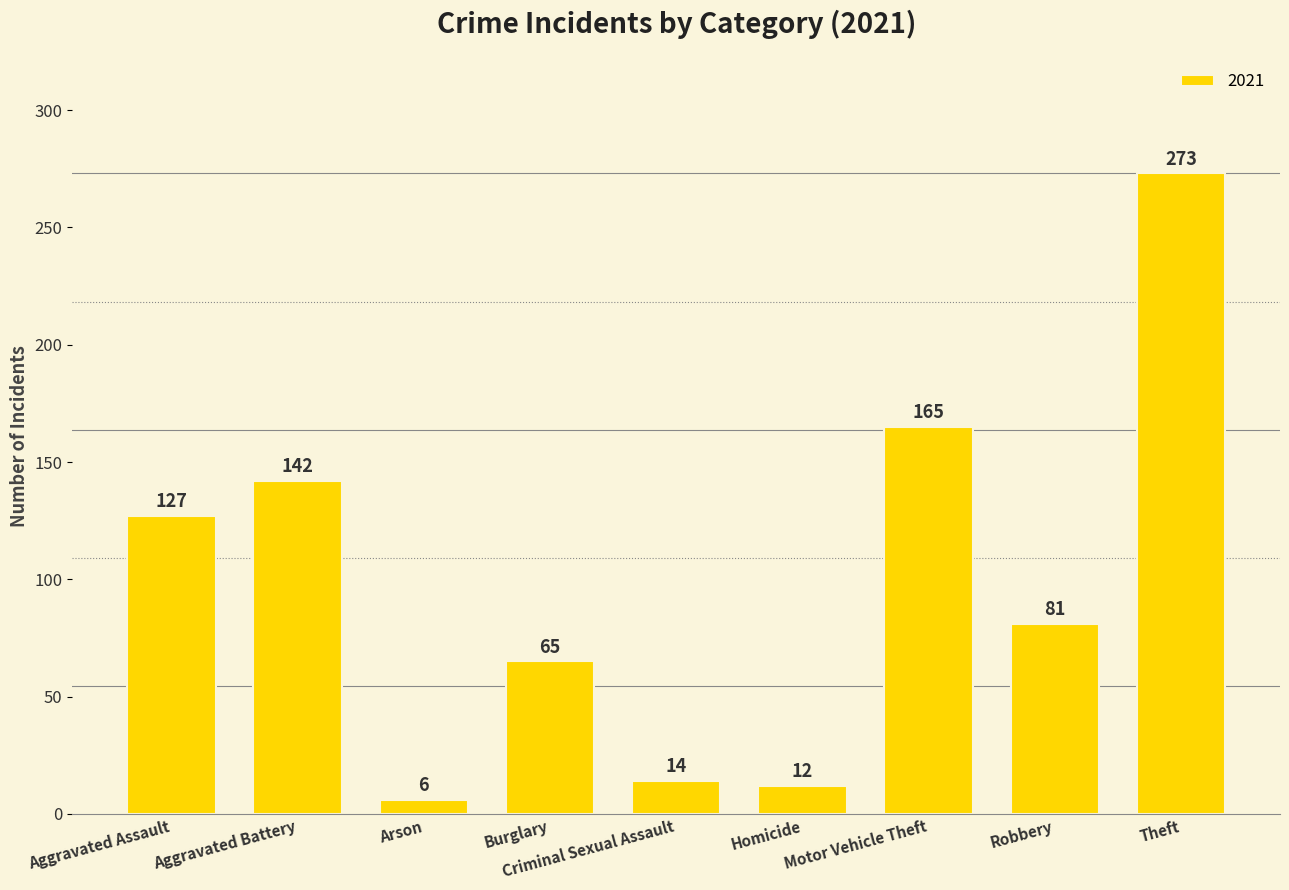

What is the difference between the values at Motor Vehicle Theft and Homicide?

153